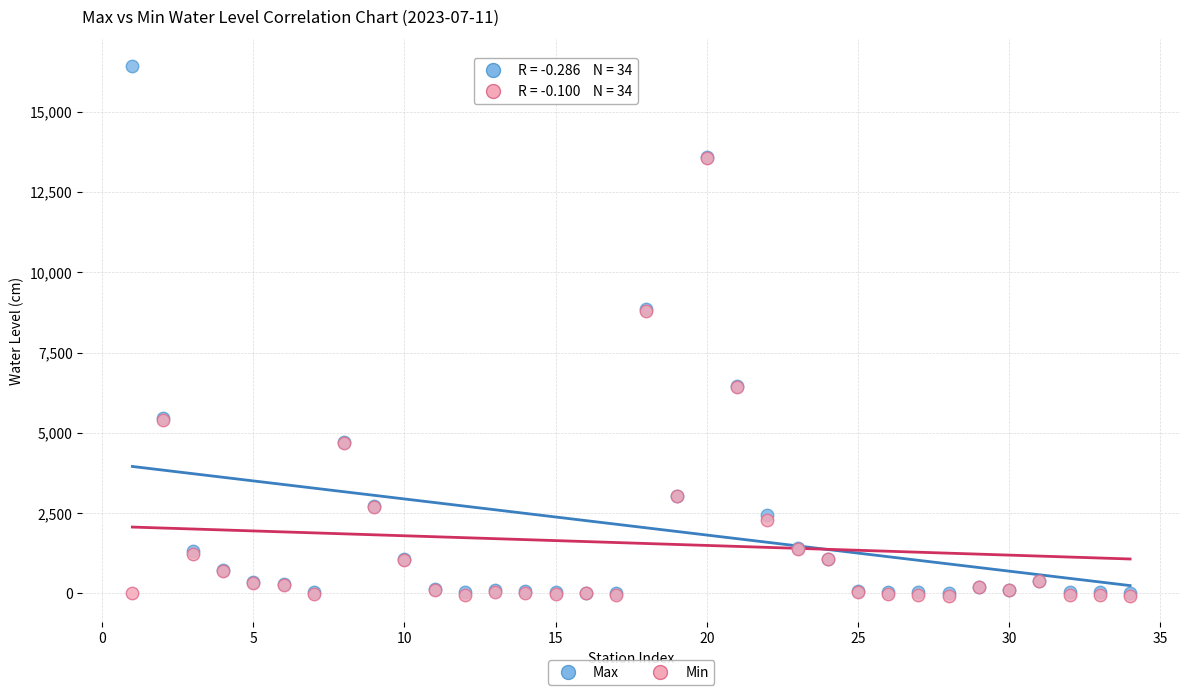

Which series has the widest spread of Y values?

Max